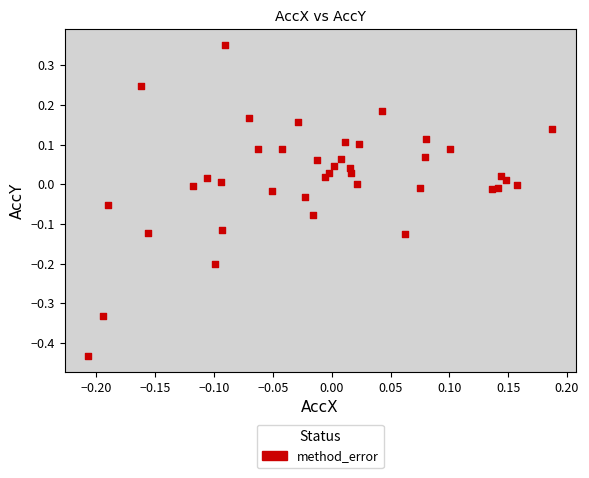

What is the range of Y values (max minus min)?

0.8